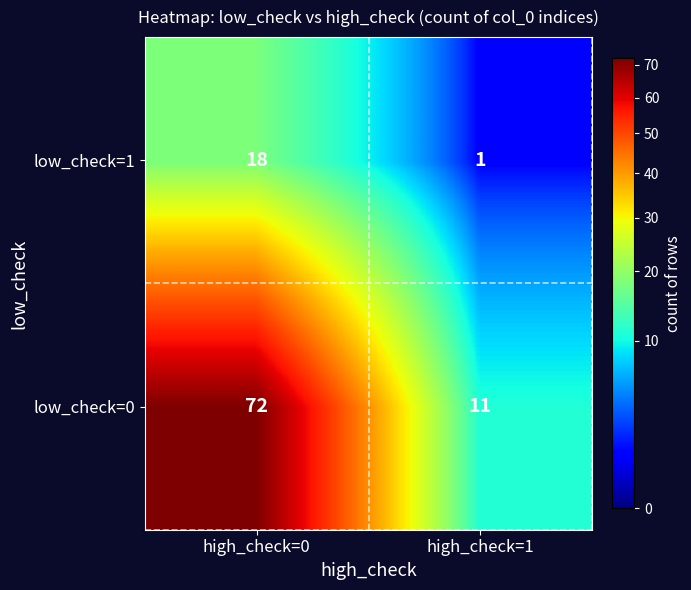

How many distinct data groups are displayed?

2